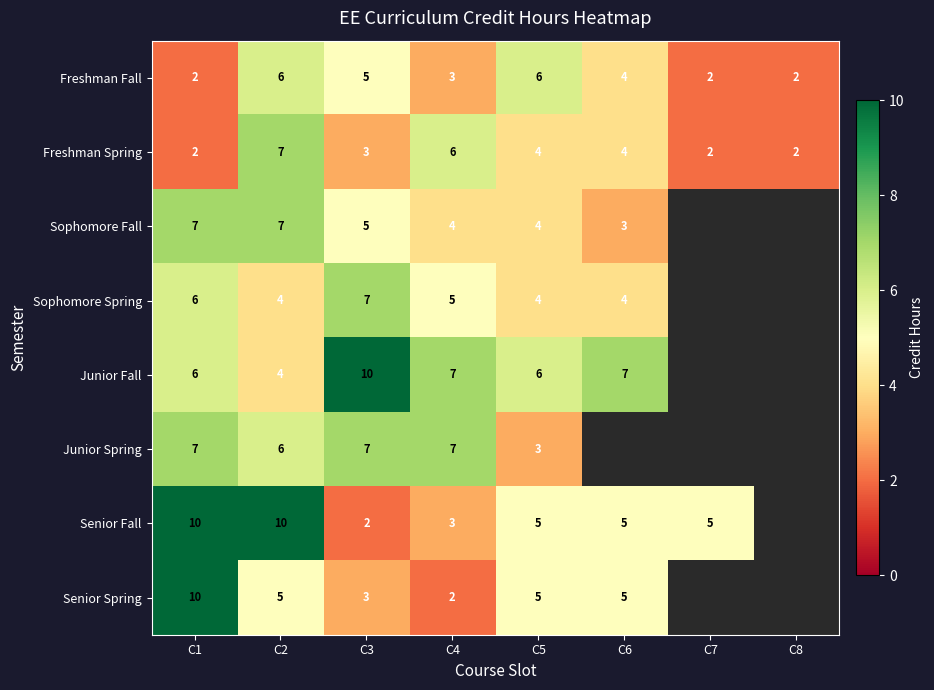

Is it true that Freshman Spring equals 3 at C7?

False